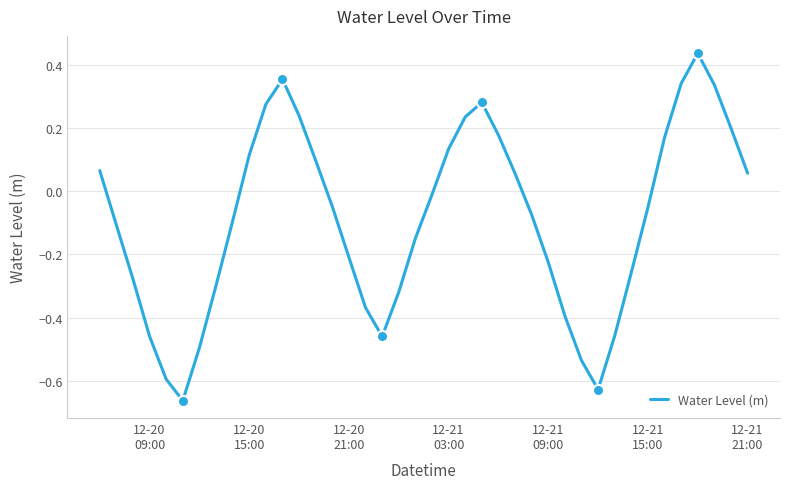

How many values are above zero?

17